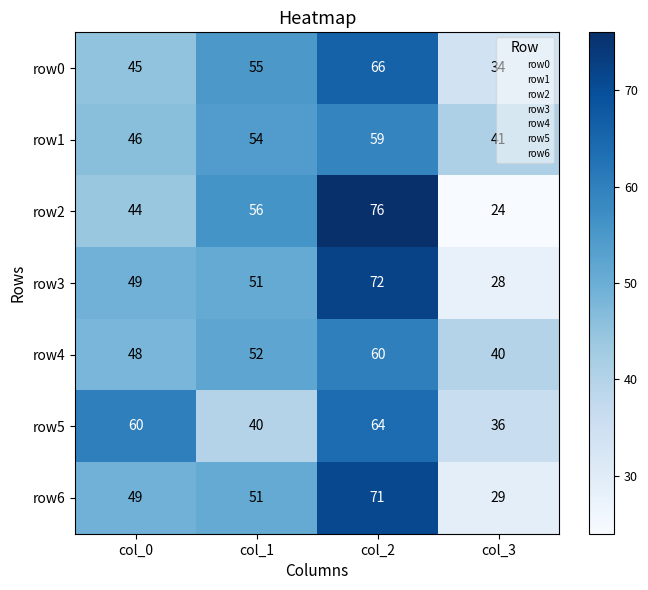

The row1 series shows 41 at col_3. True or false?

True